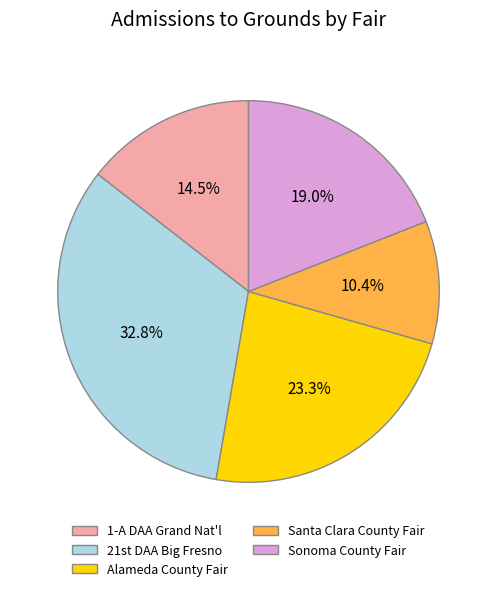

Does Santa Clara County Fair represent more than half of the total?

No